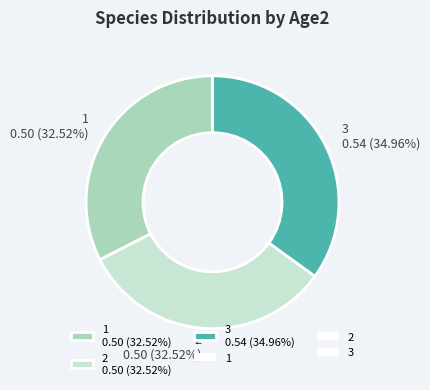

Do 3 and 1 together represent more than half of the pie?

Yes